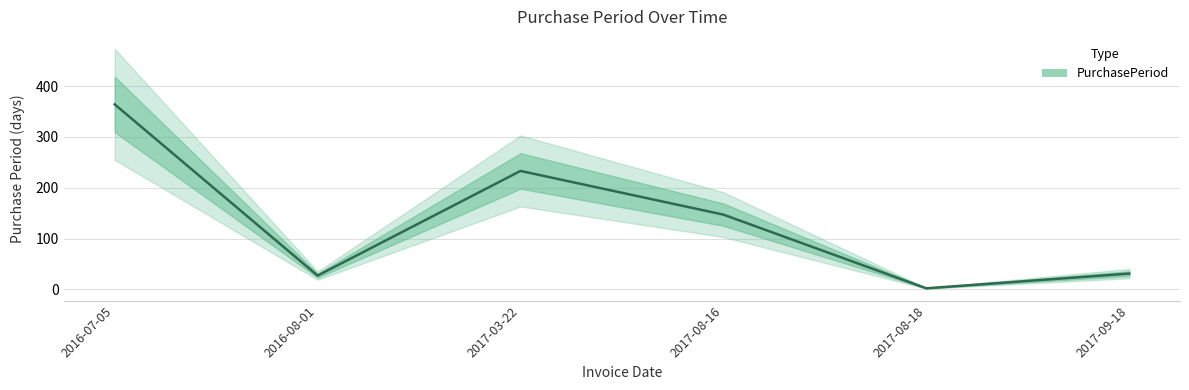

At which category does the data reach its first local peak?

2017-03-22